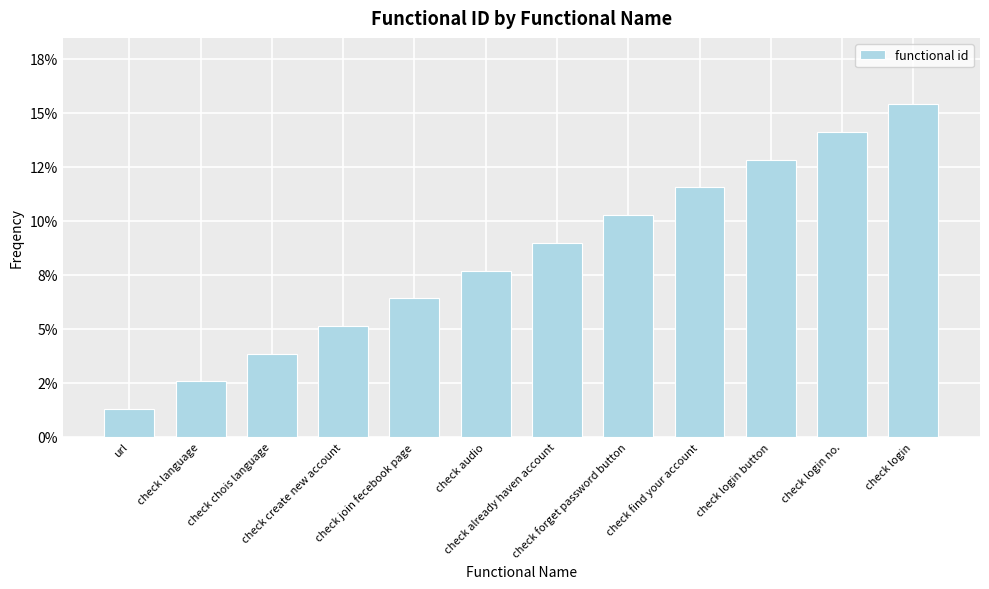

Reading left to right, transcribe all the data shown in this chart.

url=1.3	check language=2.6	check chois language=3.8	check create new account=5.1	check join fecebook page=6.4	check audio=7.7	check already haven account=9.0	check forget password button=10.3	check find your account=11.5	check login button=12.8	check login no.=14.1	check login=15.4